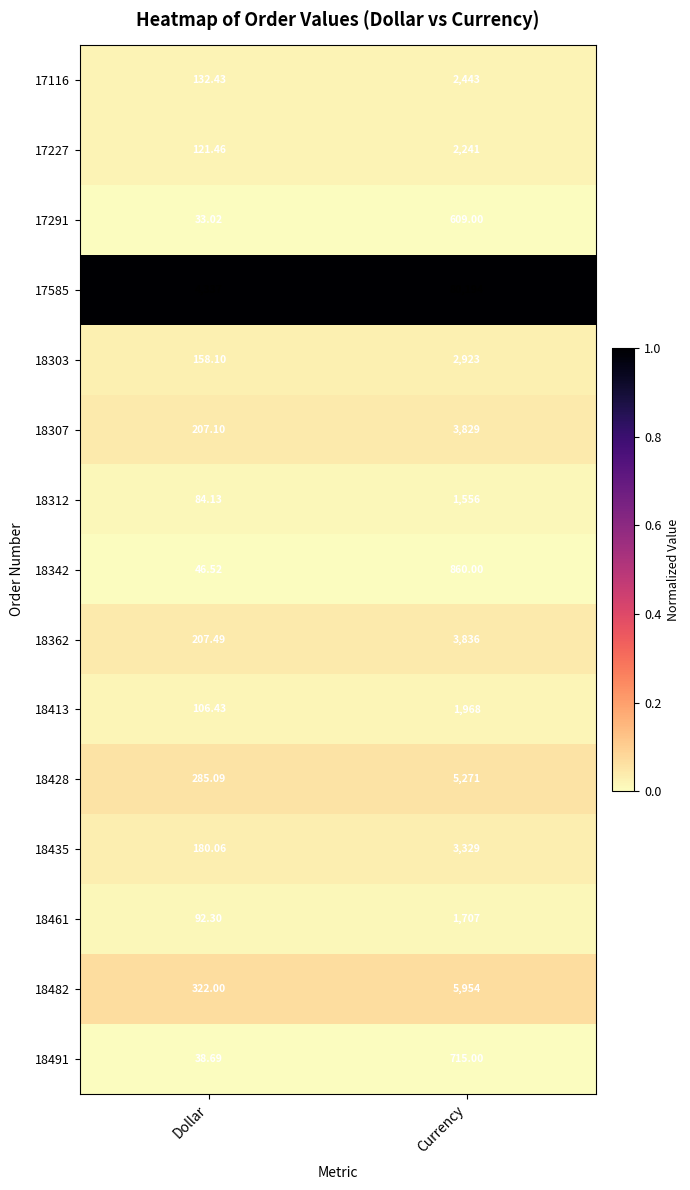

At which label does 18307 reach its minimum?

Dollar